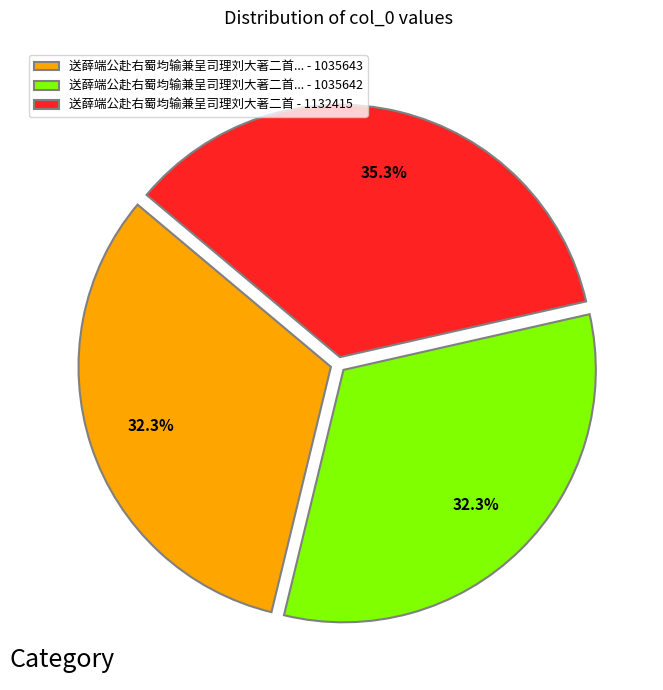

Is there any slice that represents more than half of the pie?

No